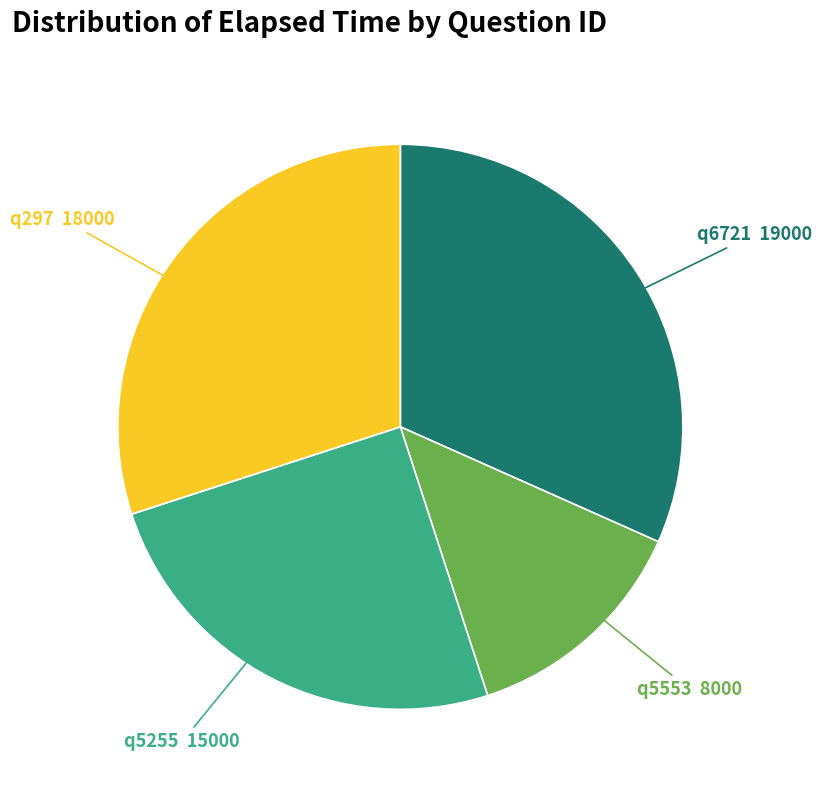

Count the number of slices in the pie.

4